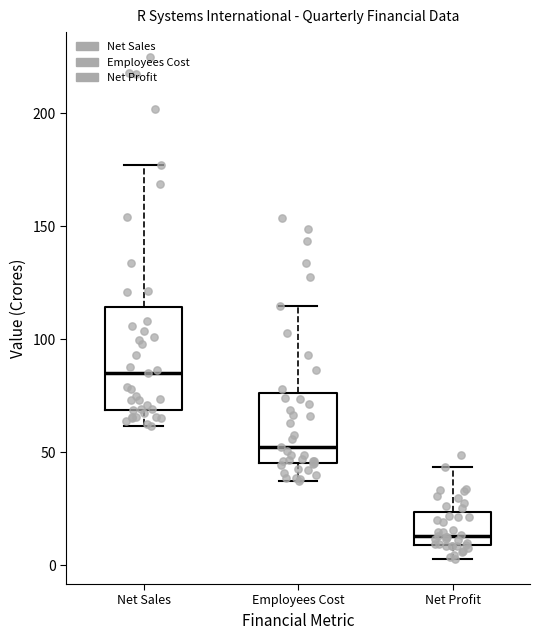

Reading left to right, transcribe this box plot: for each box, give where its median line is, the range the box spans, and where its two whiskers end, as read against the y-axis. The values are not printed on the chart, so give them approximately, as read against the axis.

Net Sales: median 85, box 70 to 115, whiskers 60 to 175
Employees Cost: median 50, box 45 to 75, whiskers 35 to 115
Net Profit: median 15, box 10 to 25, whiskers 5 to 45